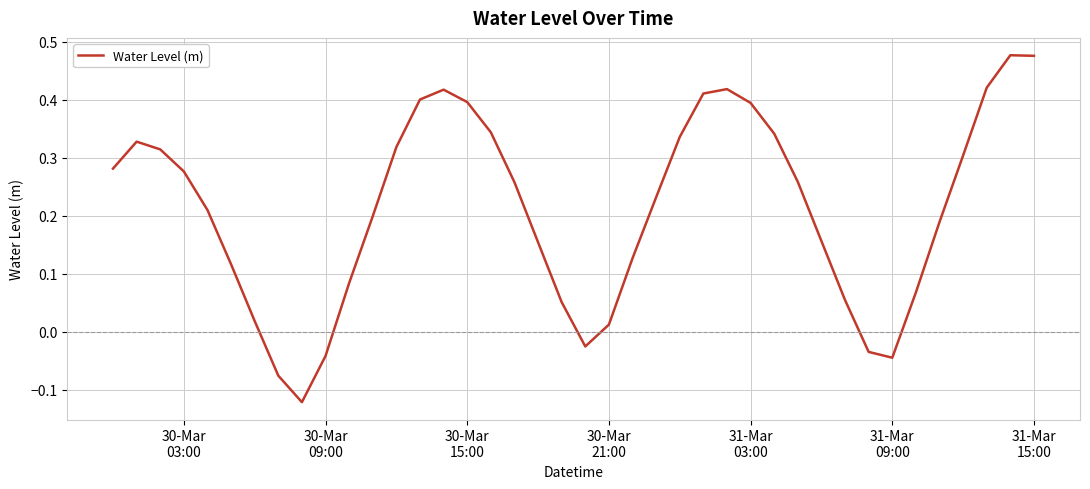

What is the difference between the maximum and minimum values?

0.6